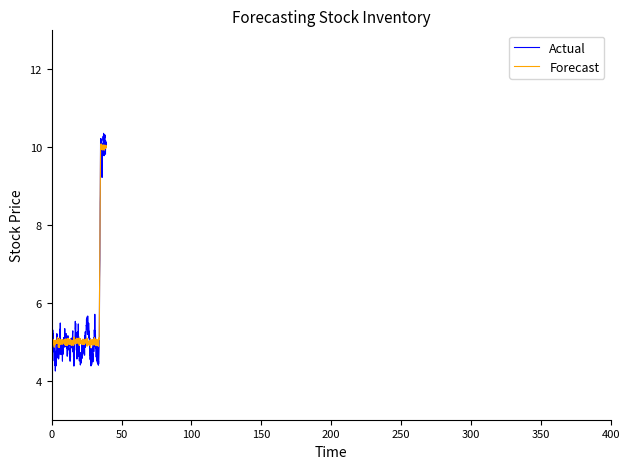

What is the minimum value for Actual?

4.3